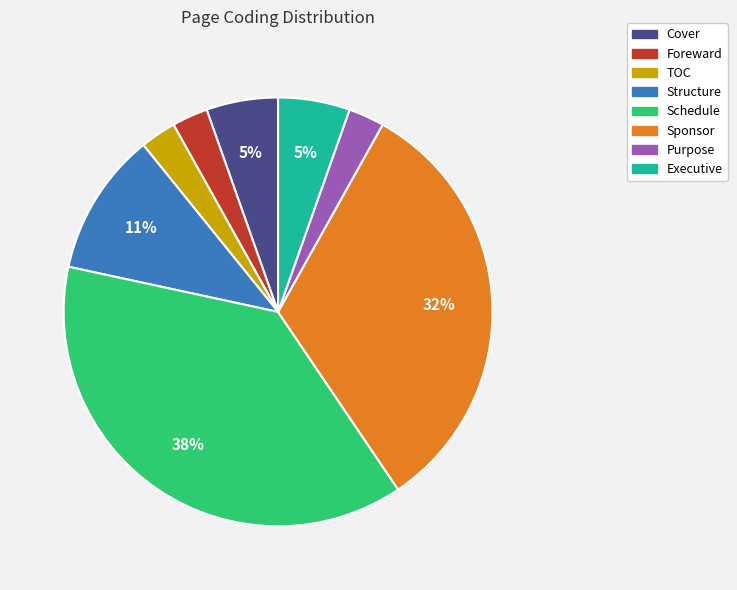

Does Schedule represent more than half of the total?

No